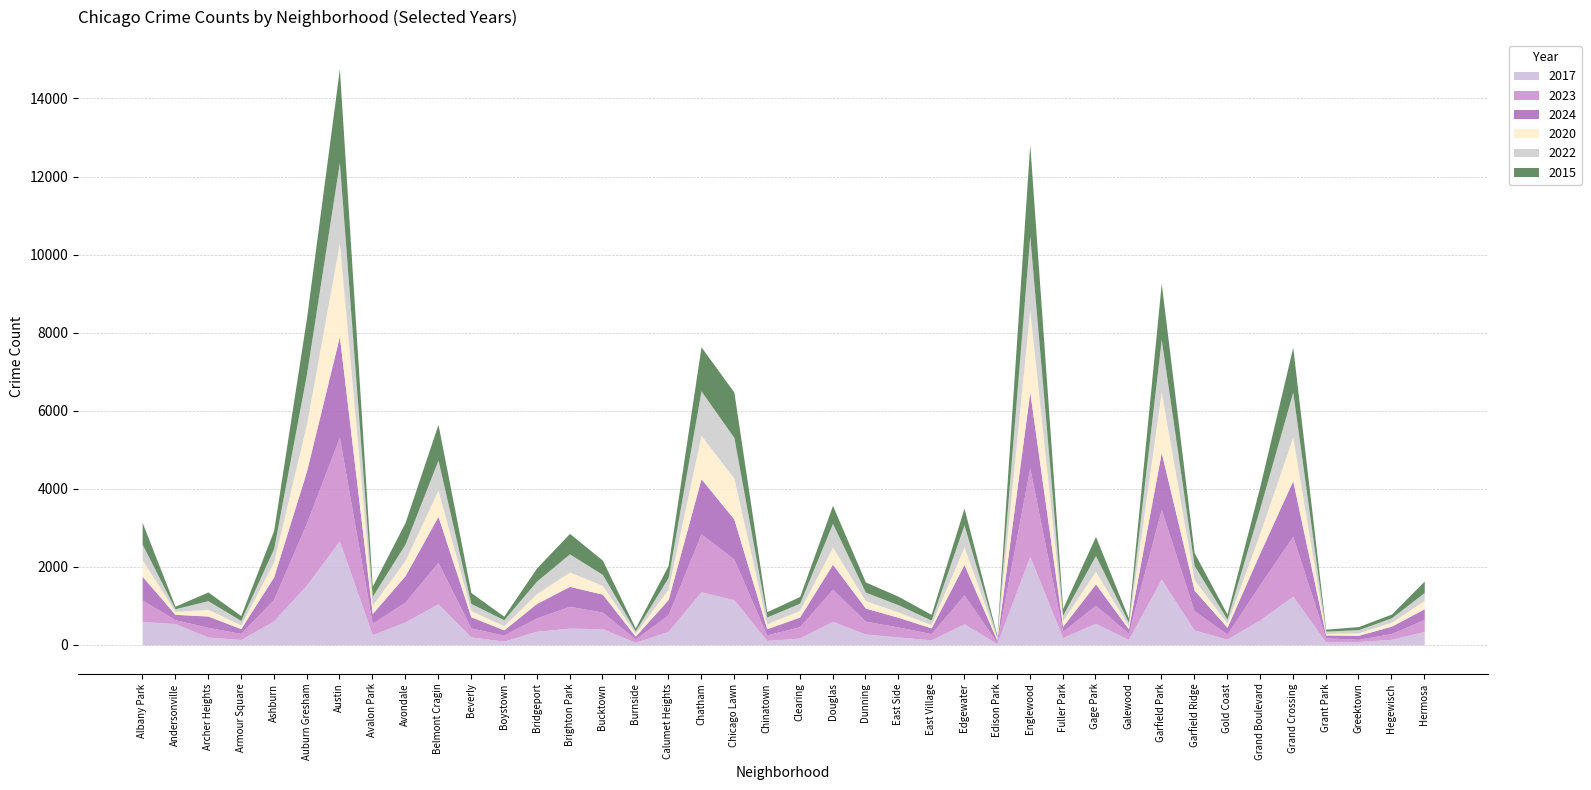

How many data points in 2017 are less than 351?

20